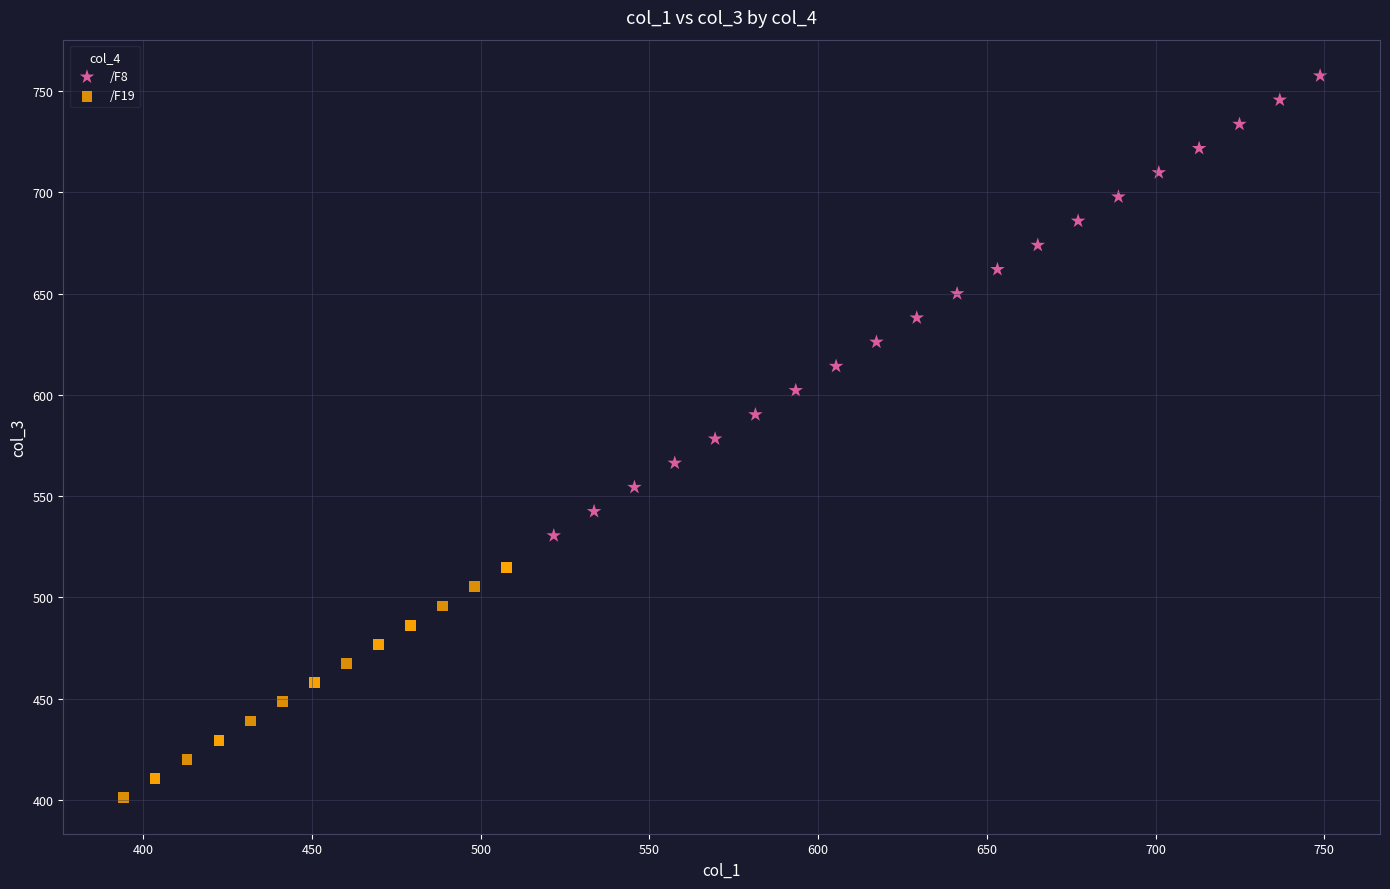

Which series reaches the minimum Y coordinate?

/F19